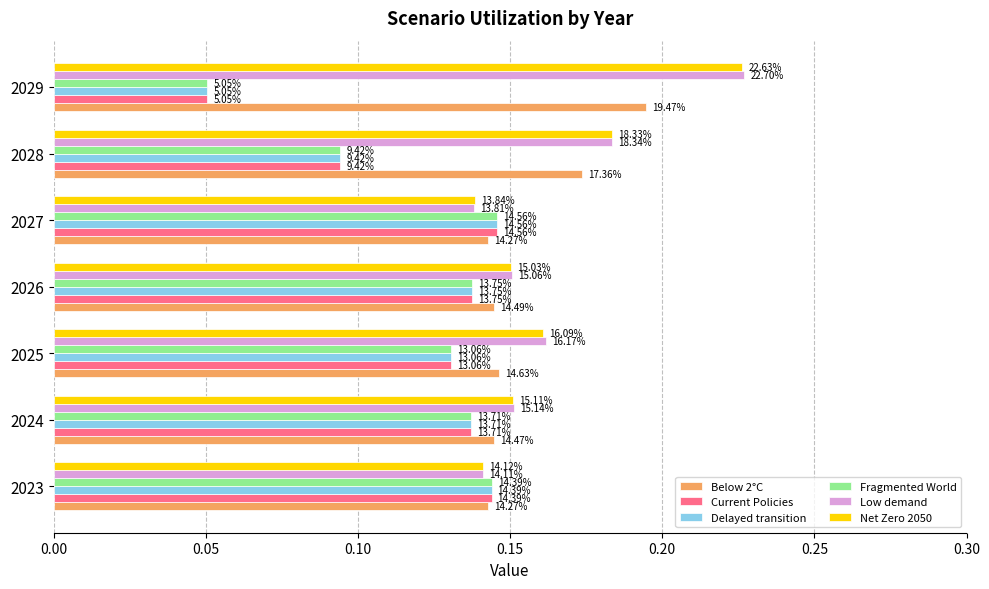

What are all the series names shown in the legend?

Below 2°C, Current Policies, Delayed transition, Fragmented World, Low demand, Net Zero 2050